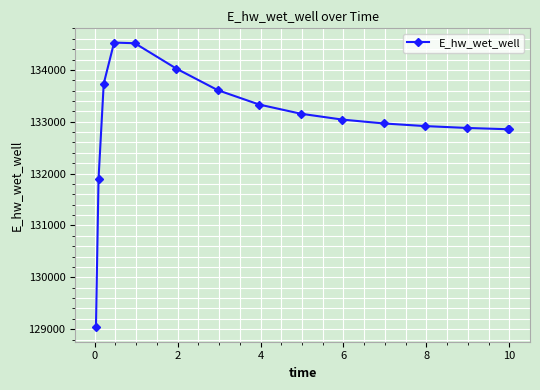

True or false: there are more than 0 points higher than both neighbors.

True